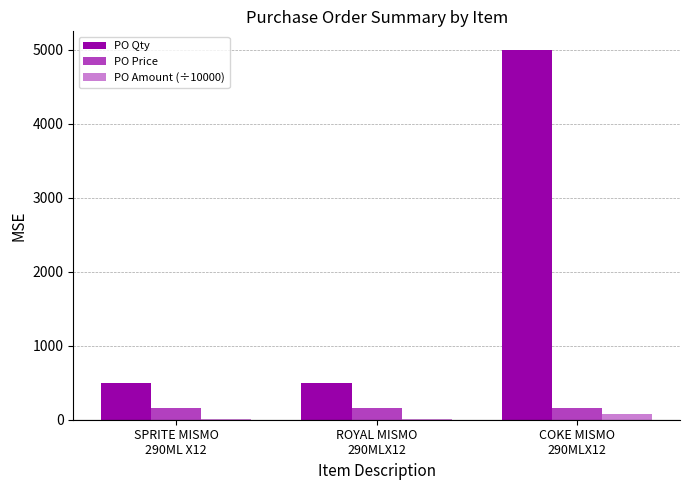

Count the number of data series in this chart.

3